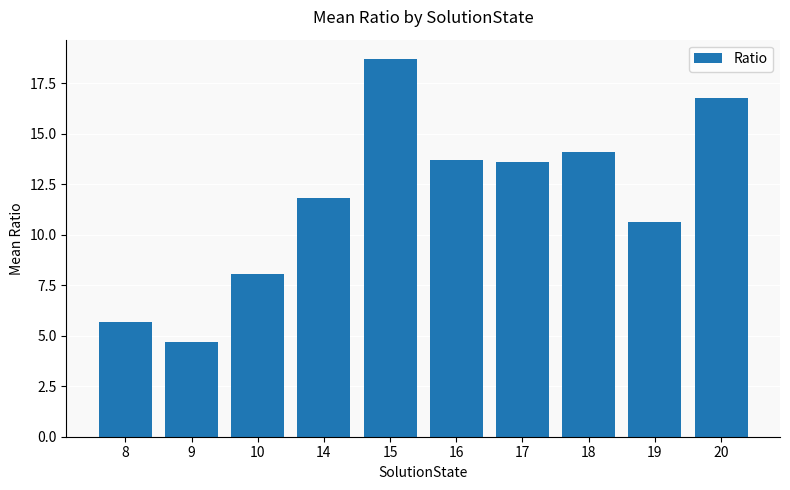

What is the change in value from 9 to 20?

+12.1